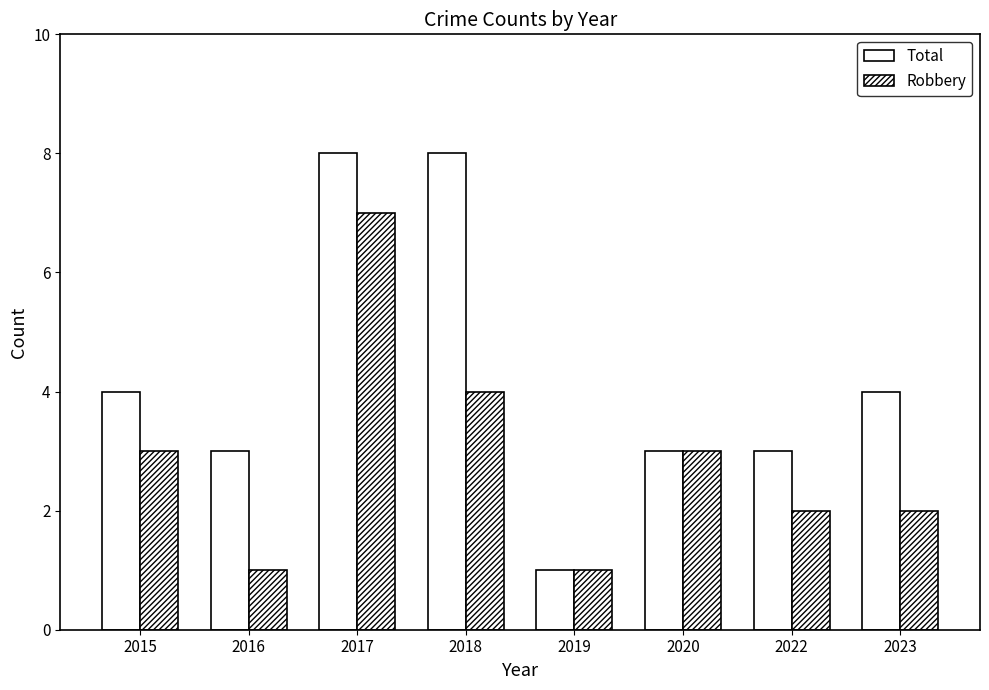

How many data points in Total are less than 4?

4